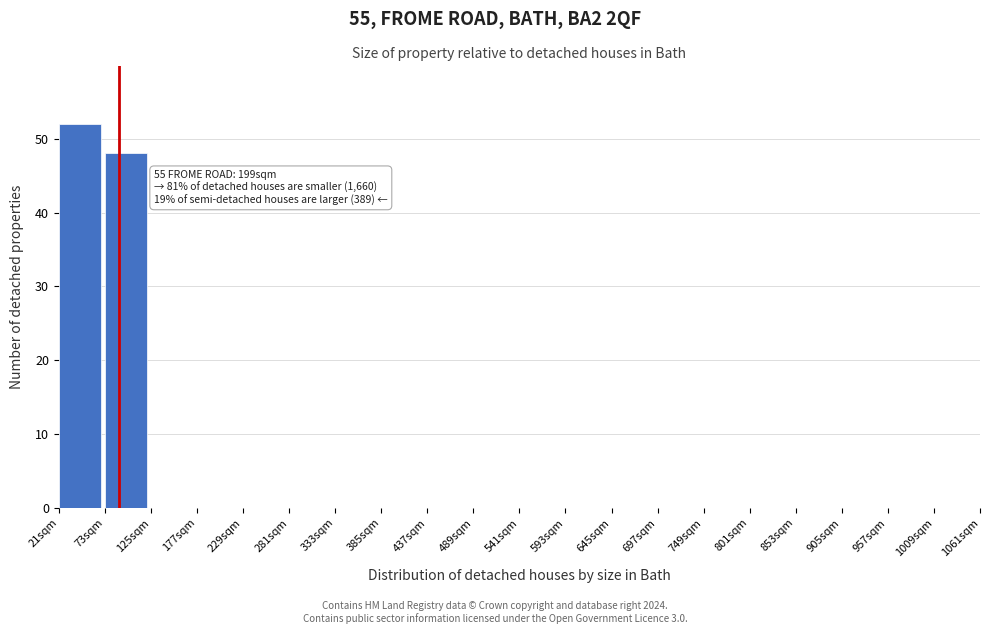

Reading right to left, extract all data points from this chart.

1009sqm=0	957sqm=0	905sqm=0	853sqm=0	801sqm=0	749sqm=0	697sqm=0	645sqm=0	593sqm=0	541sqm=0	489sqm=0	437sqm=0	385sqm=0	333sqm=0	281sqm=0	229sqm=0	177sqm=0	125sqm=0	73sqm=48	21sqm=52